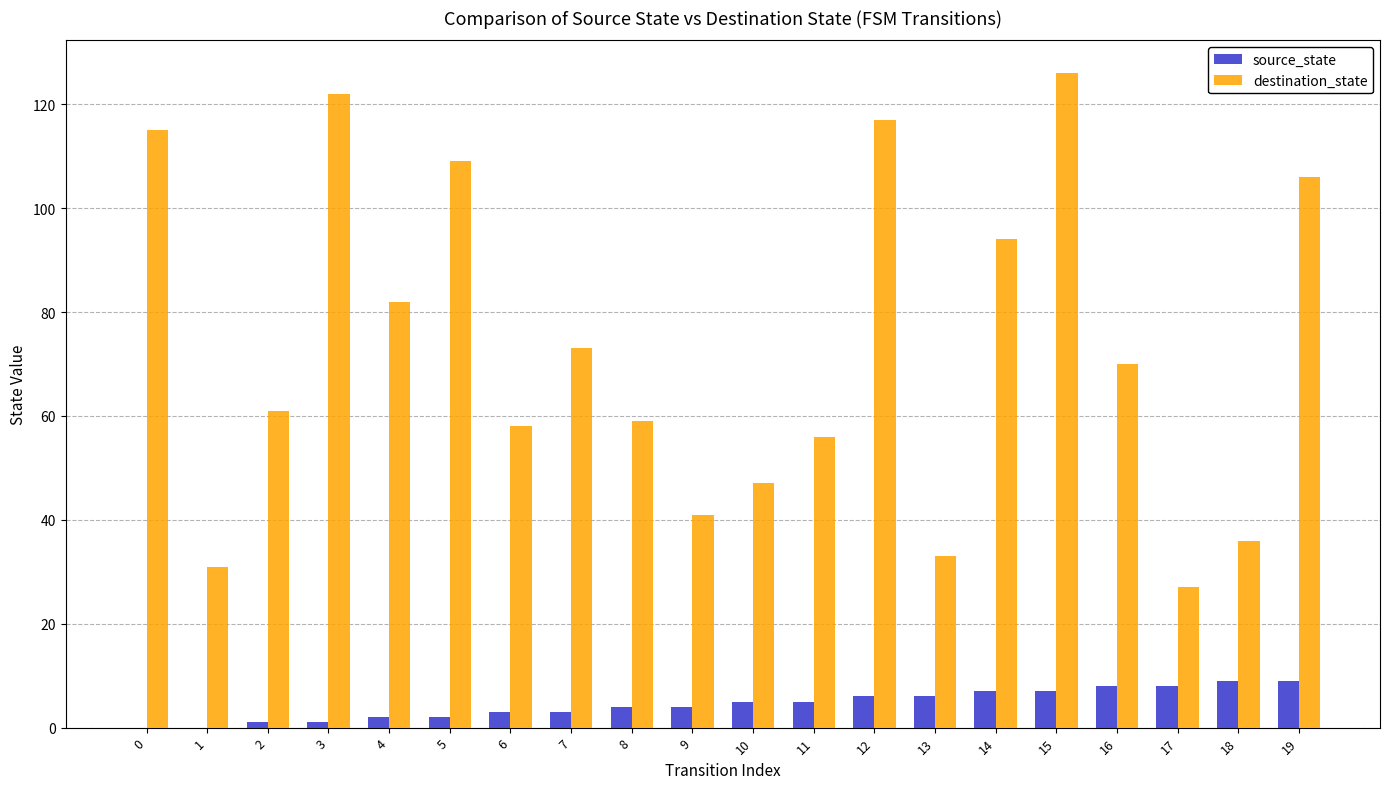

What is the maximum value shown in the chart?

126